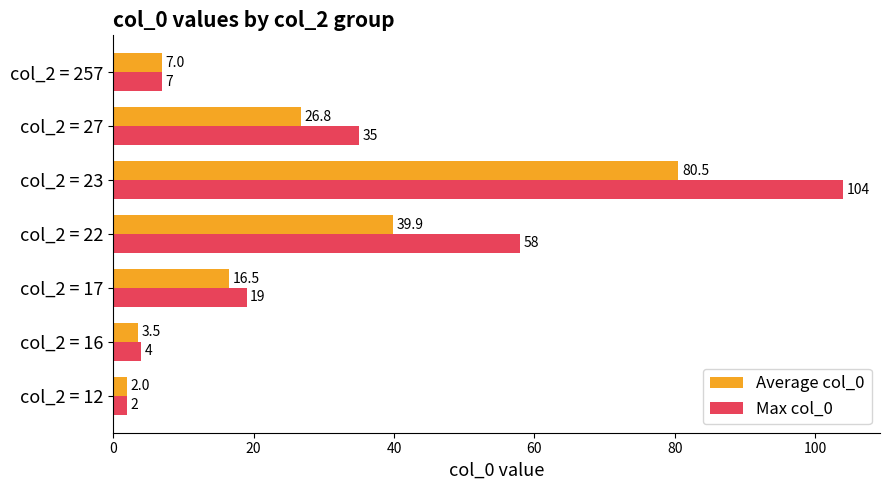

Between col_2 = 12 and col_2 = 22, which series saw the biggest shift?

Max col_0